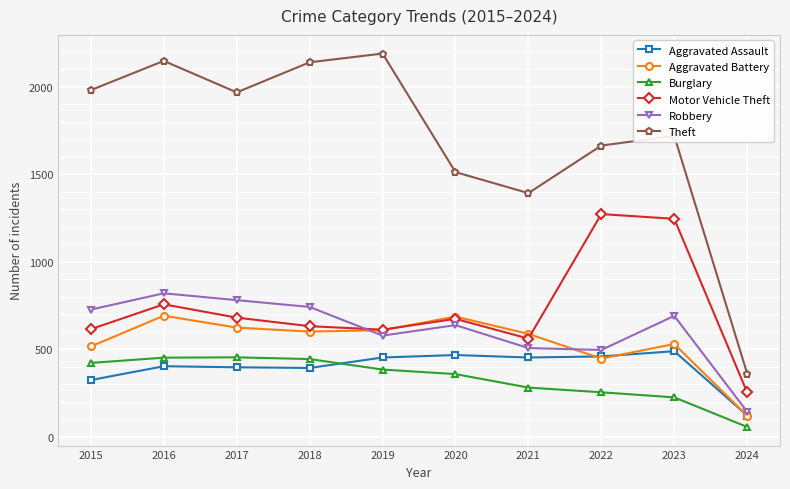

What is the maximum value for Burglary?

453